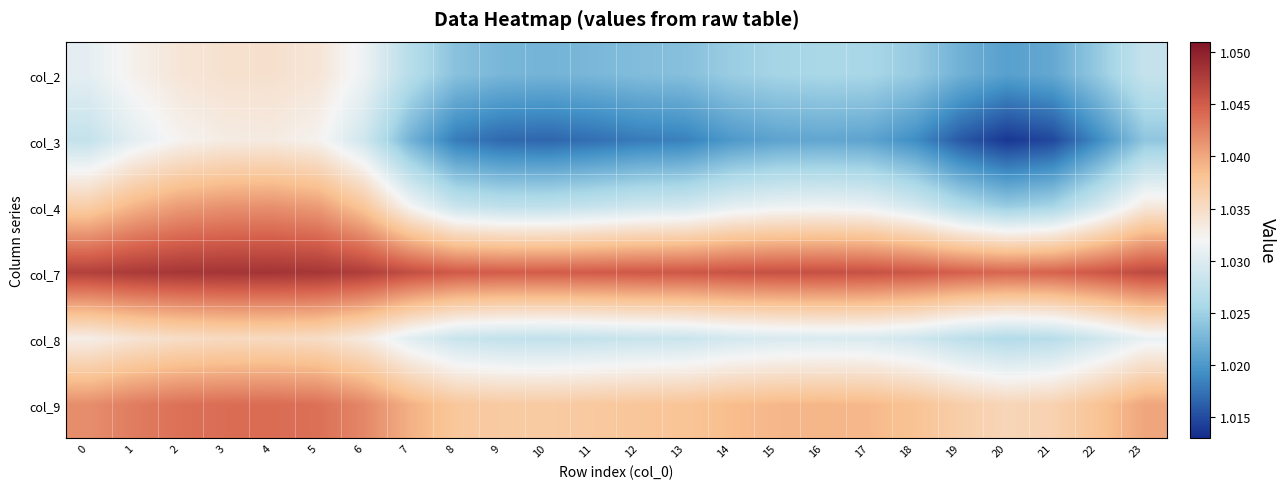

What is the maximum value shown in the chart?

1.0